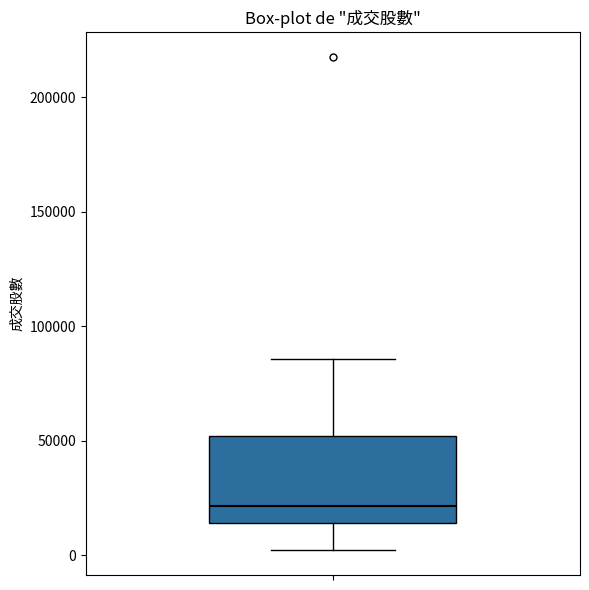

Transcribe this box plot: give where the median line is, the range the box spans, and where the two whiskers end, as read against the y-axis. The values are not printed on the chart, so give them approximately, as read against the axis.

median 20000, box 15000 to 50000, whiskers 0 to 85000